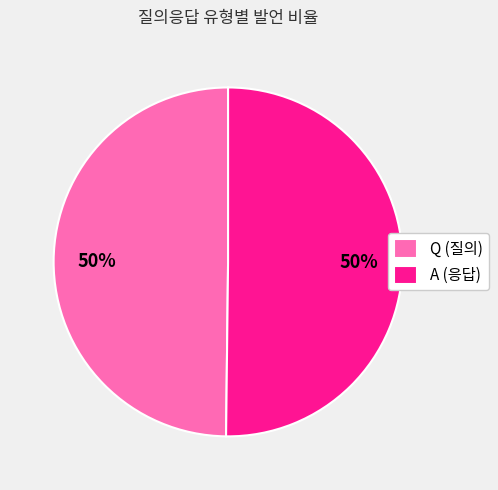

How many slices are in this pie chart?

2